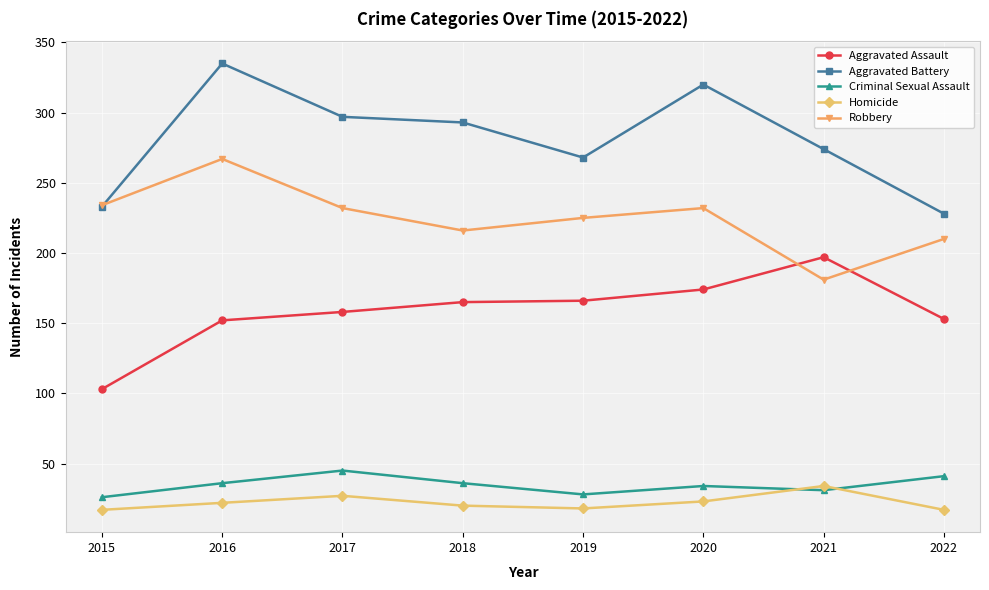

What is the value of the Robbery point at the 1st from the left?

234